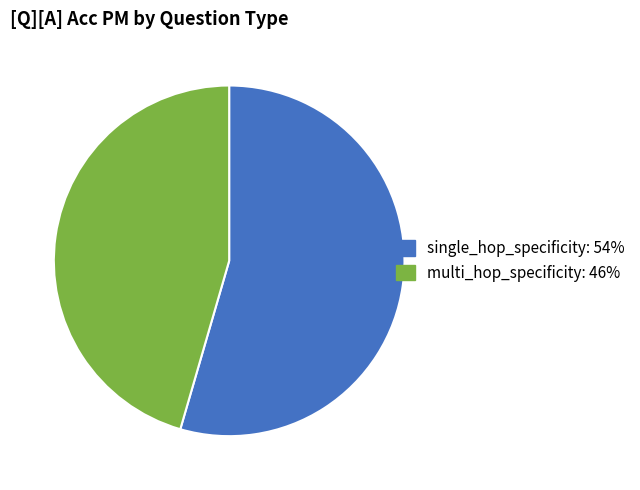

Combined, do multi_hop_specificity and single_hop_specificity account for over 50%?

Yes